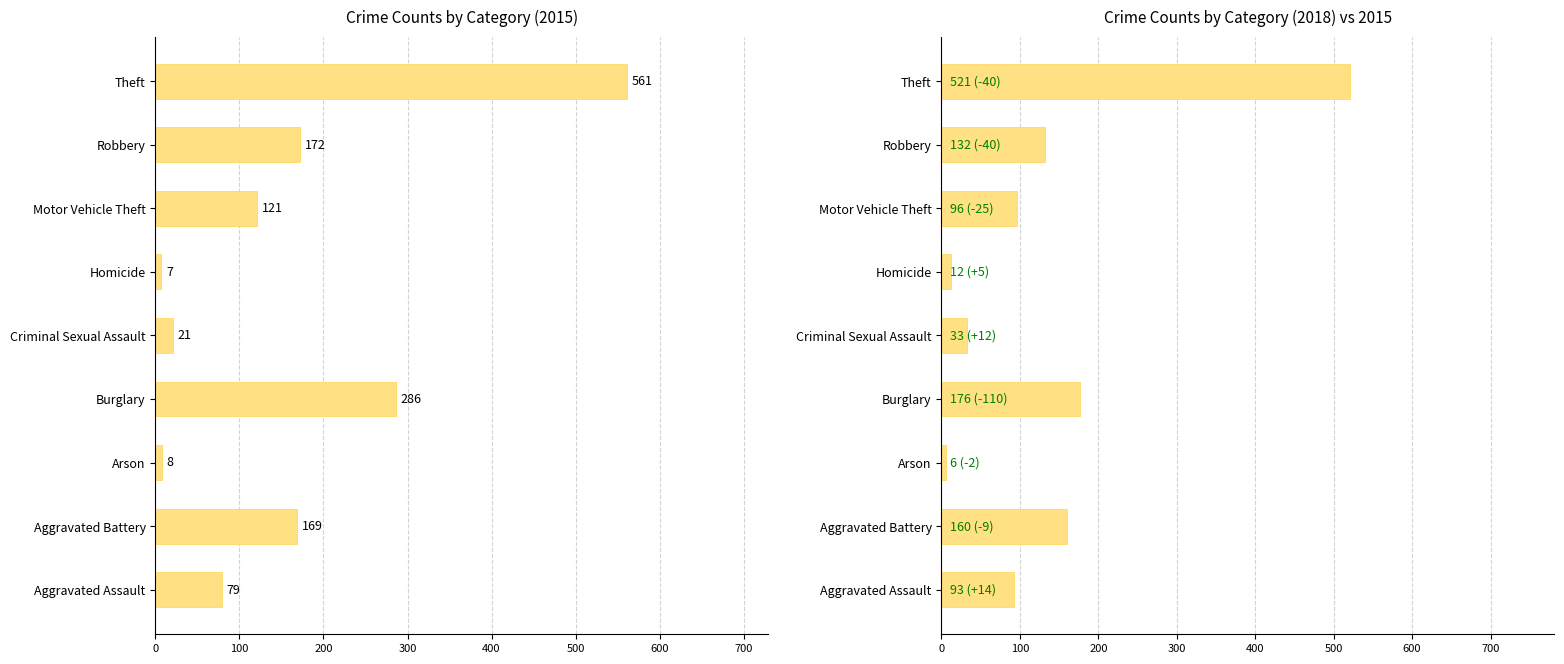

At which label does 2018 reach its peak?

Theft